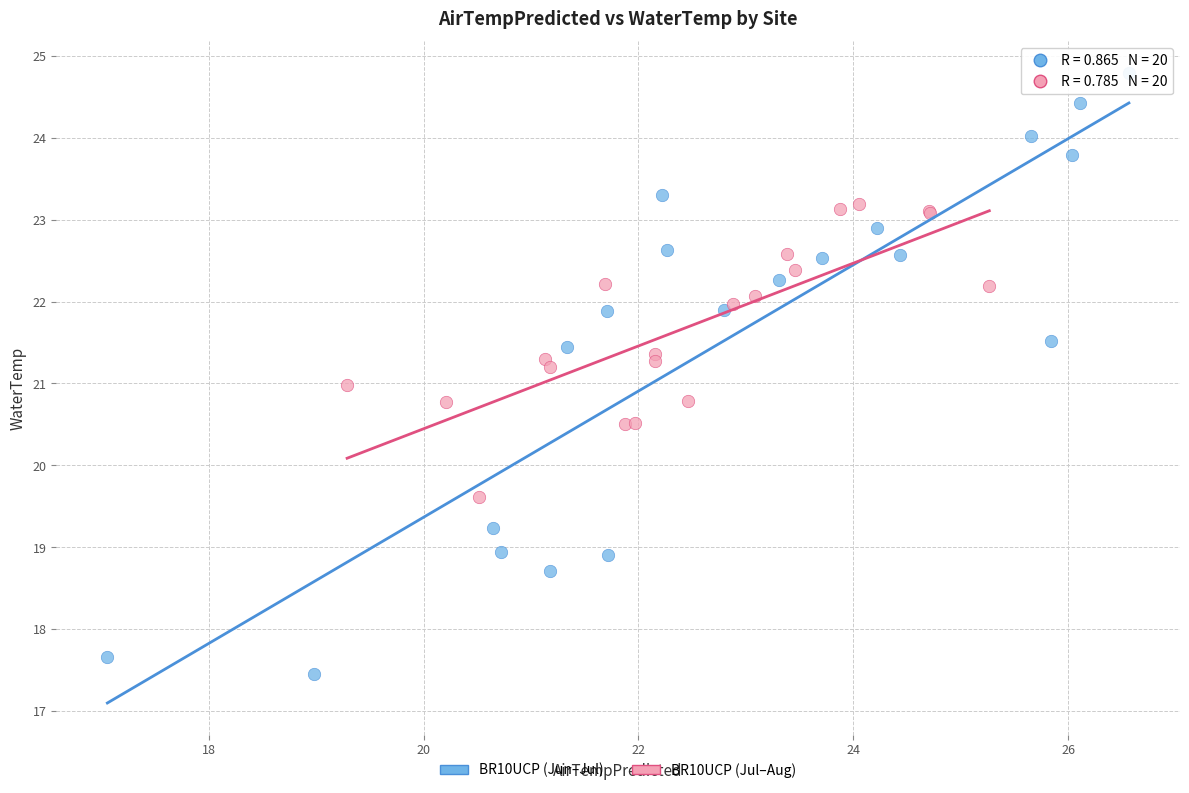

Which series has the largest Y range (max minus min)?

BR10UCP (Jun–Jul)